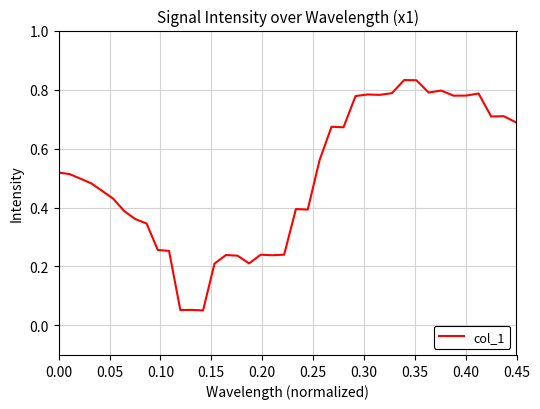

How many lines are shown in the chart?

1